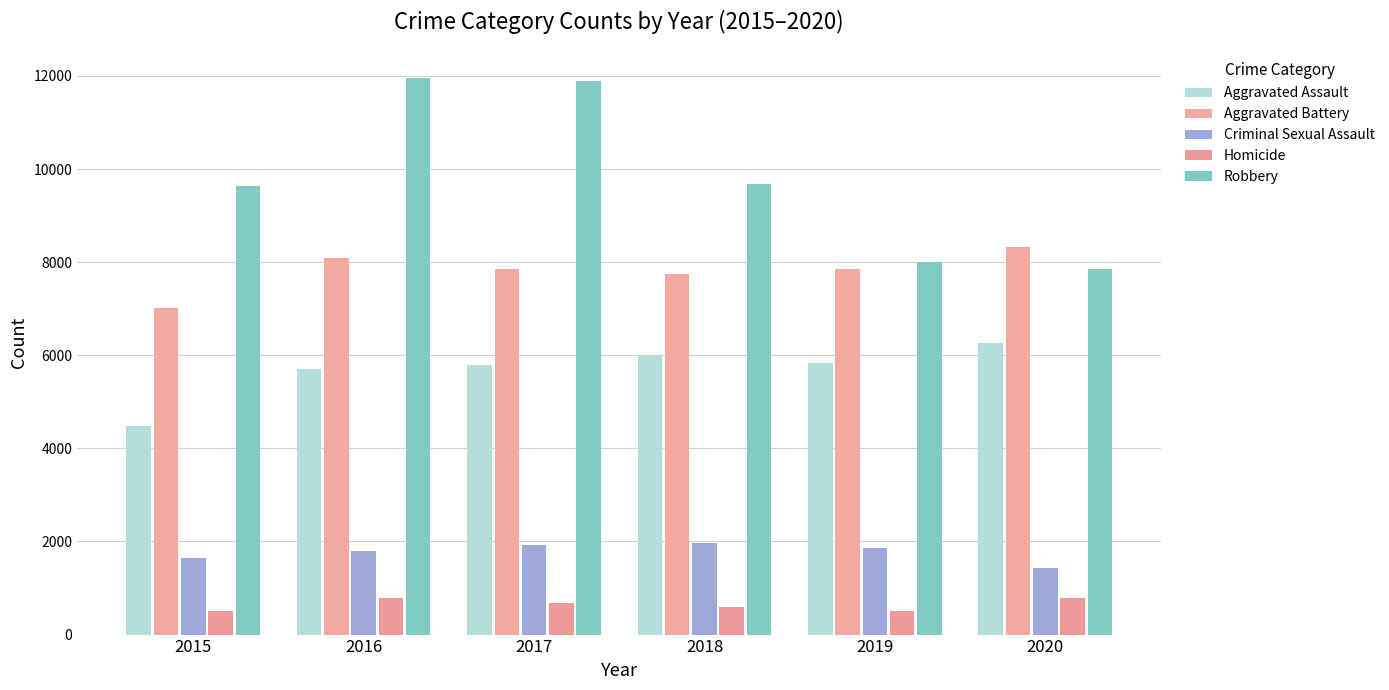

List the series in order of their peak value, lowest first.

Homicide, Criminal Sexual Assault, Aggravated Assault, Aggravated Battery, Robbery